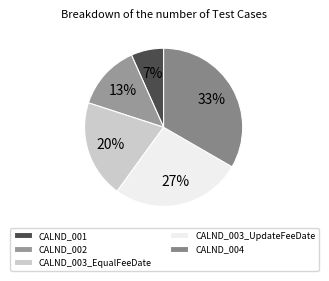

The CALND_003_EqualFeeDate slice represents 12% of the pie. True or false?

False